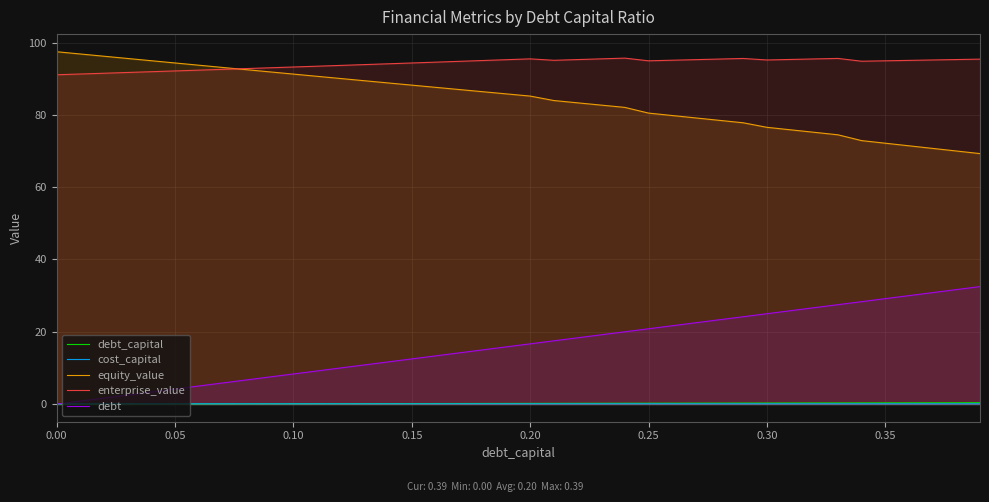

What is the greatest value displayed?

97.5